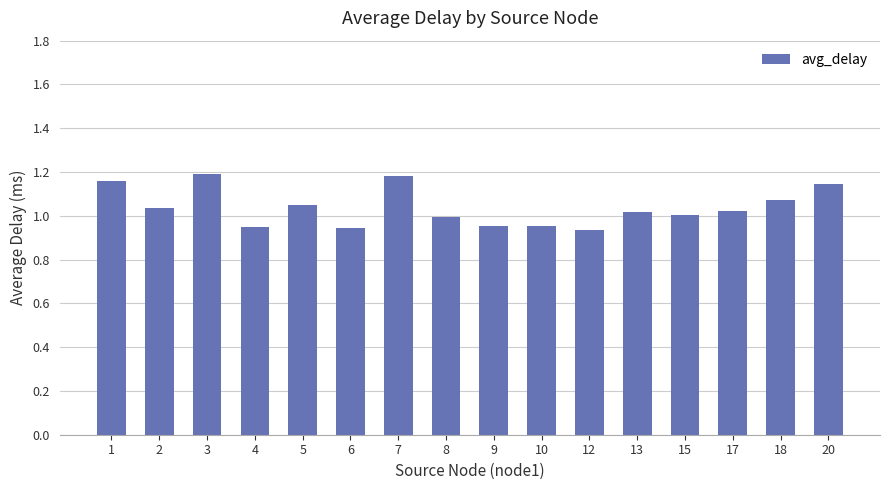

What is the sum of the values at 17 and 4?

2.0